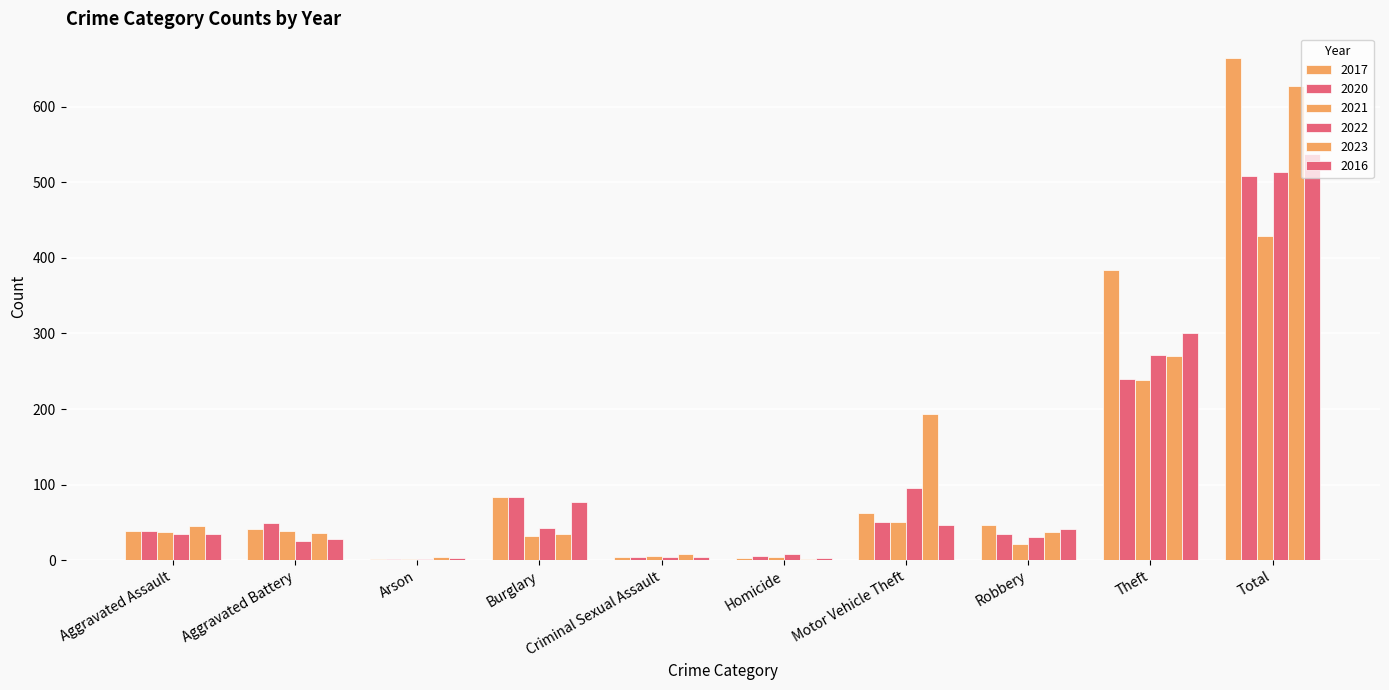

Which category has the lowest value in the 2021 series?

Arson